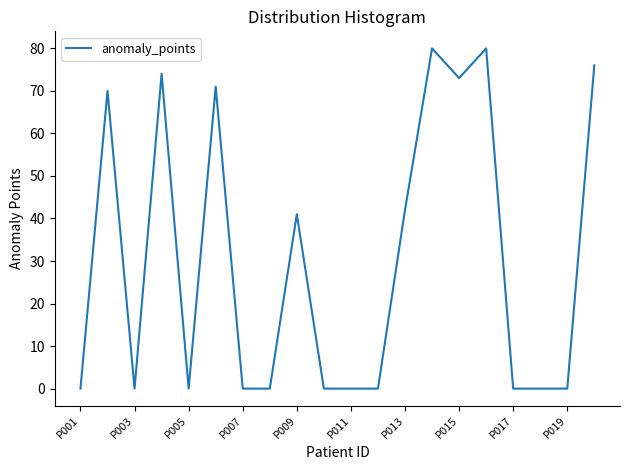

What is the sum of all values?

607